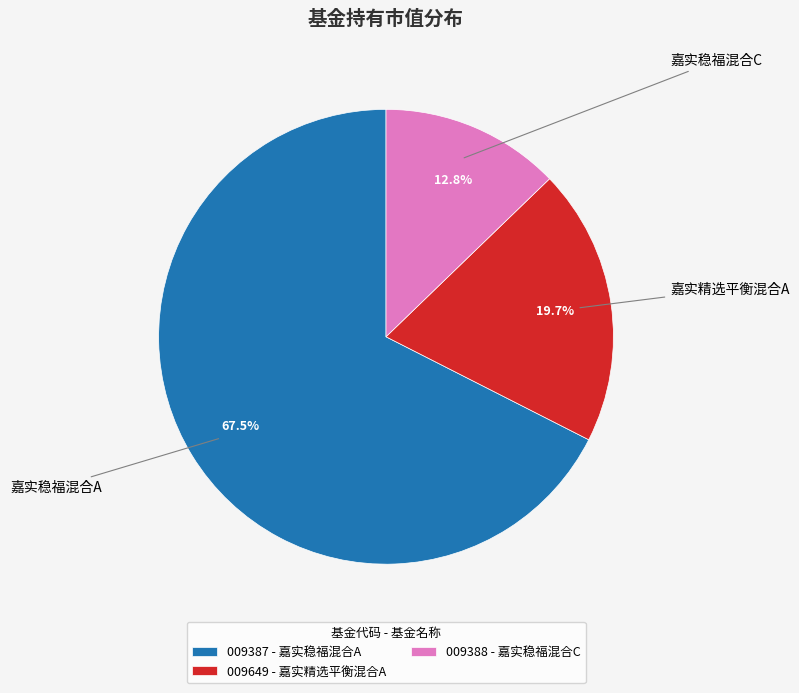

How many slices are in this pie chart?

3